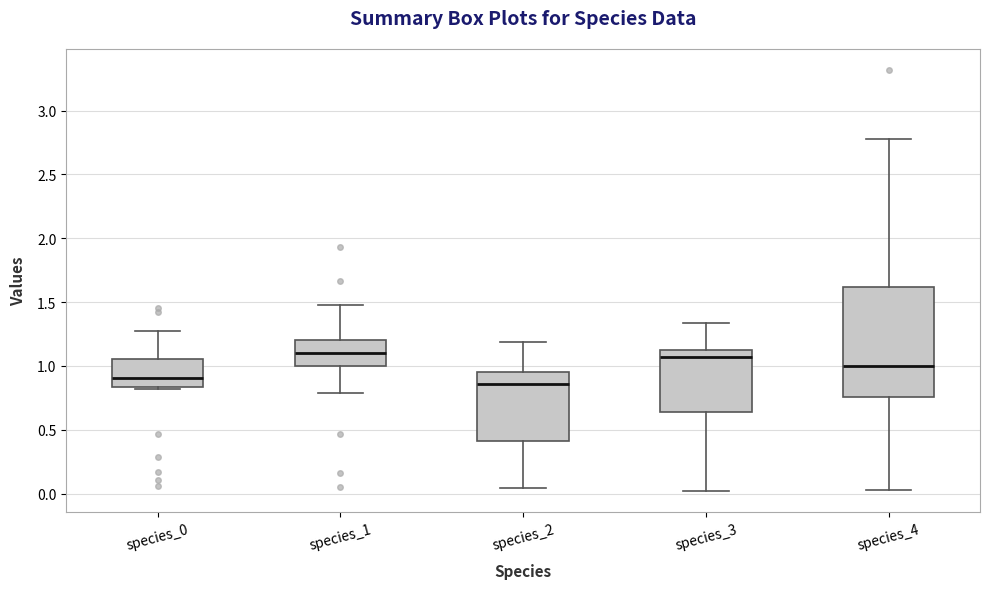

Which box is the tallest, from its lower edge to its upper edge?

species_4